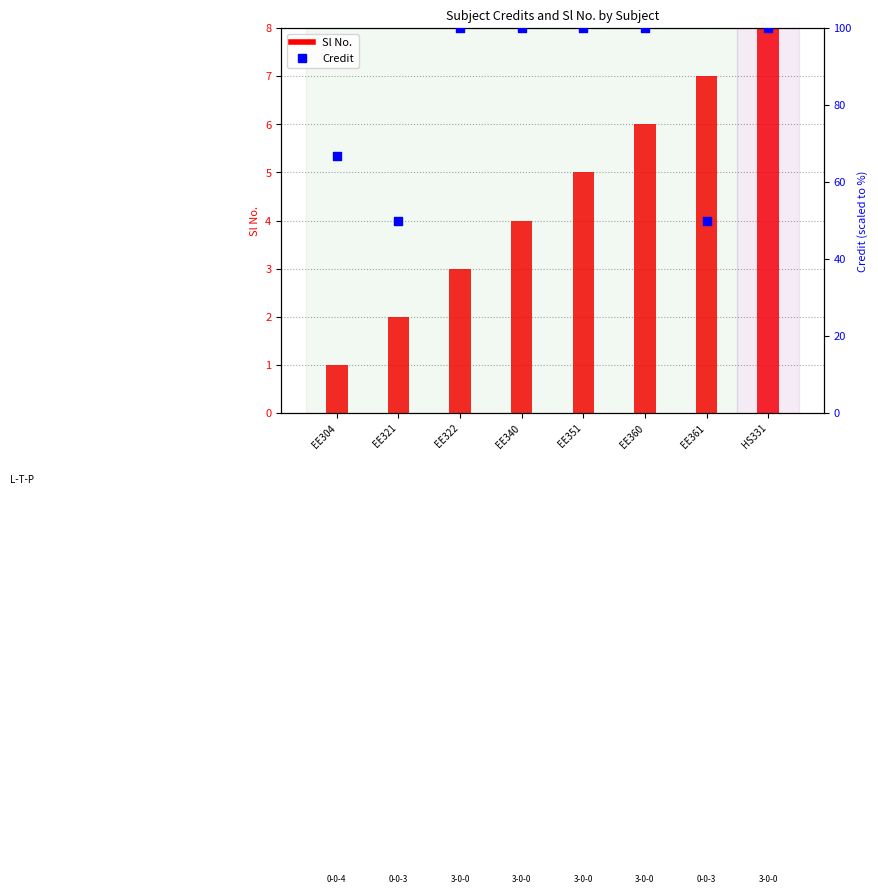

Which series has the widest spread of Y values?

Credit